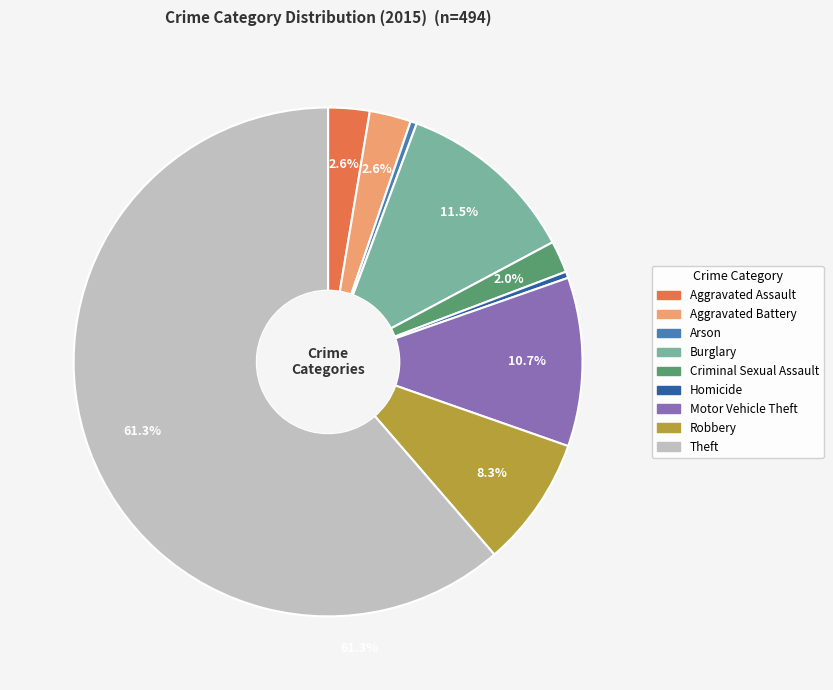

Is it true that Motor Vehicle Theft is 1% of the pie?

False